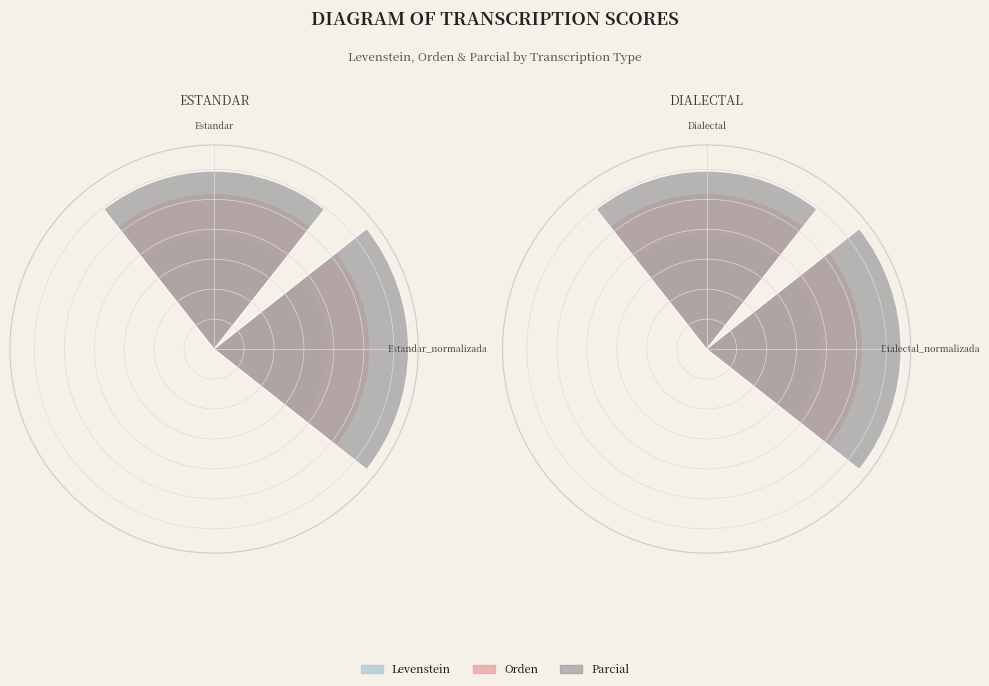

Between Dialectal and Dialectal_normalizada, which series saw the biggest shift?

Parcial